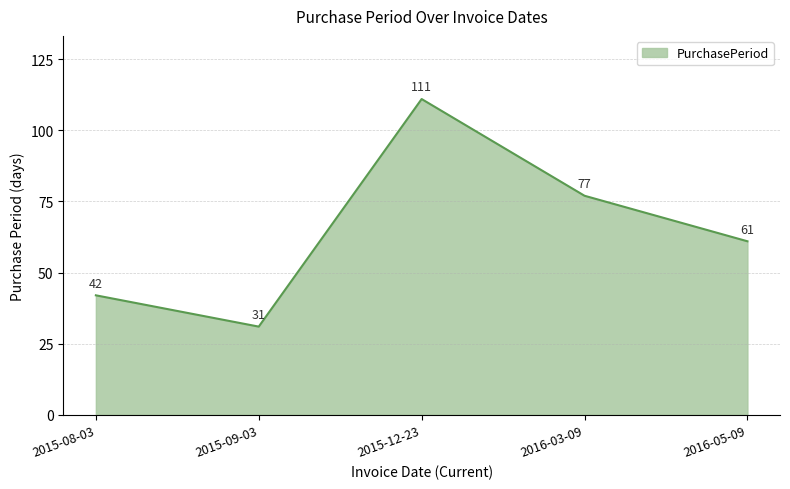

Which category has the lowest value across all series?

2015-09-03